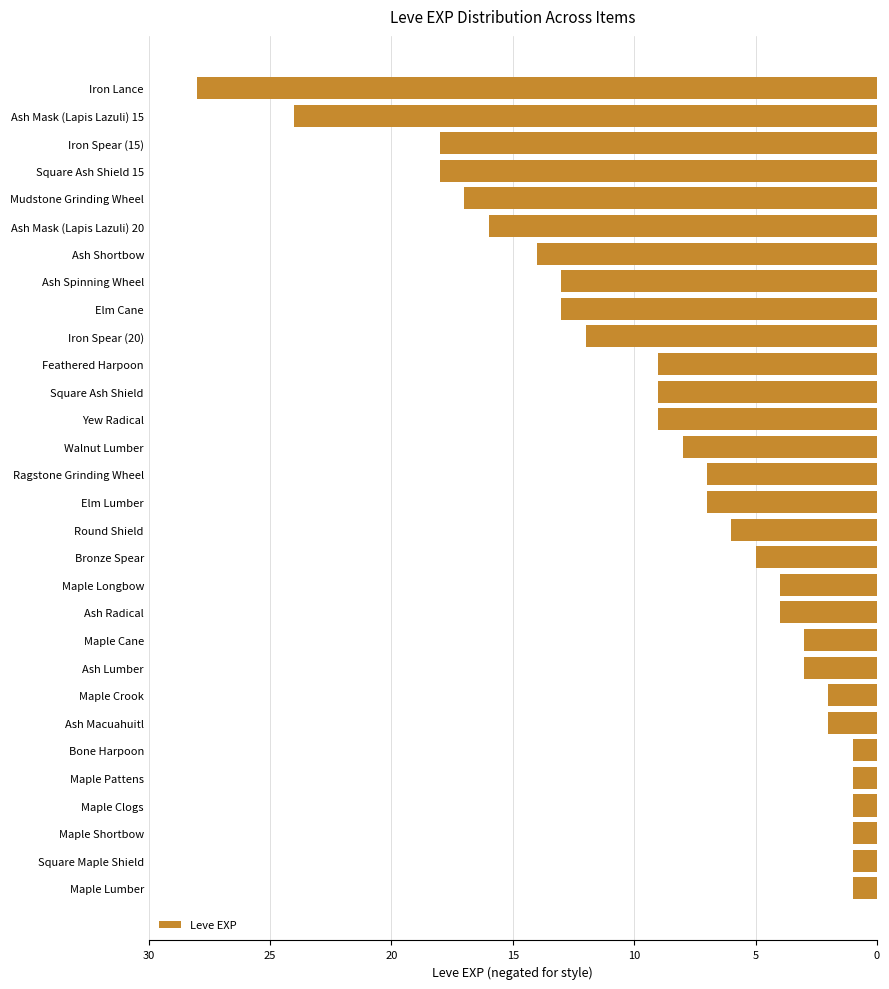

Are the bars horizontal?

Yes